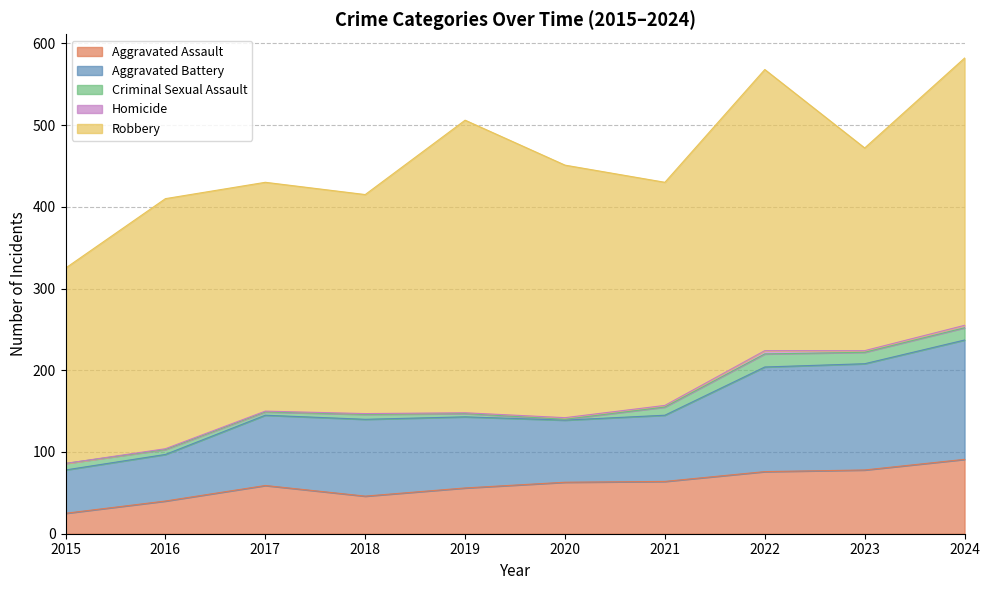

Reading left to right, list all the values displayed in this chart.

Aggravated Assault: 2015=25	2016=40	2017=59	2018=46	2019=56	2020=63	2021=64	2022=76	2023=78	2024=91
Aggravated Battery: 2015=53	2016=57	2017=86	2018=94	2019=87	2020=76	2021=81	2022=128	2023=130	2024=146
Criminal Sexual Assault: 2015=8	2016=6	2017=4	2018=6	2019=4	2020=1	2021=10	2022=16	2023=14	2024=15
Homicide: 2015=0	2016=1	2017=1	2018=1	2019=1	2020=2	2021=2	2022=4	2023=2	2024=3
Robbery: 2015=239	2016=306	2017=280	2018=268	2019=358	2020=309	2021=273	2022=344	2023=248	2024=327